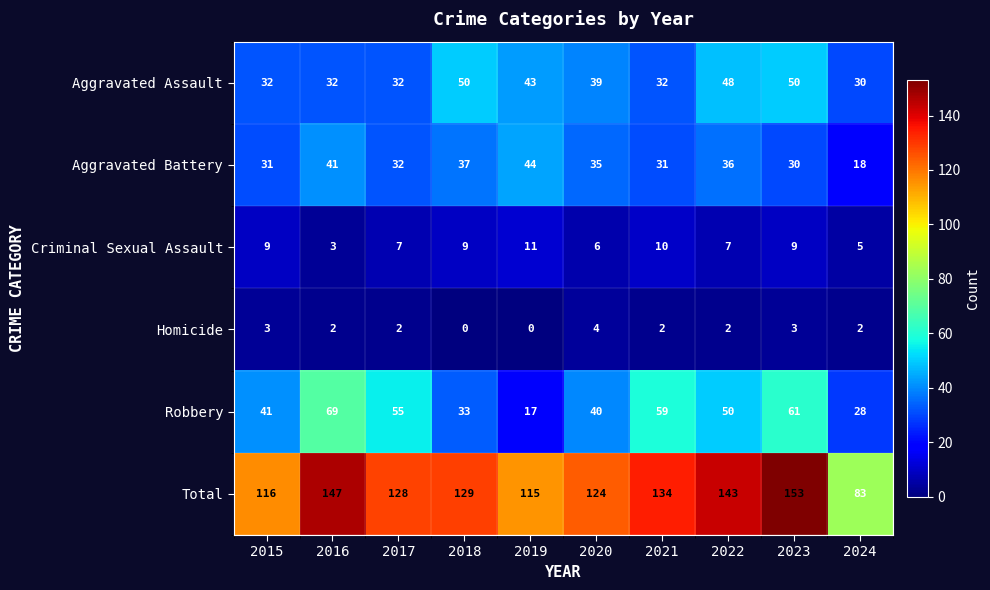

What is the difference between the highest and lowest values at 2017?

126